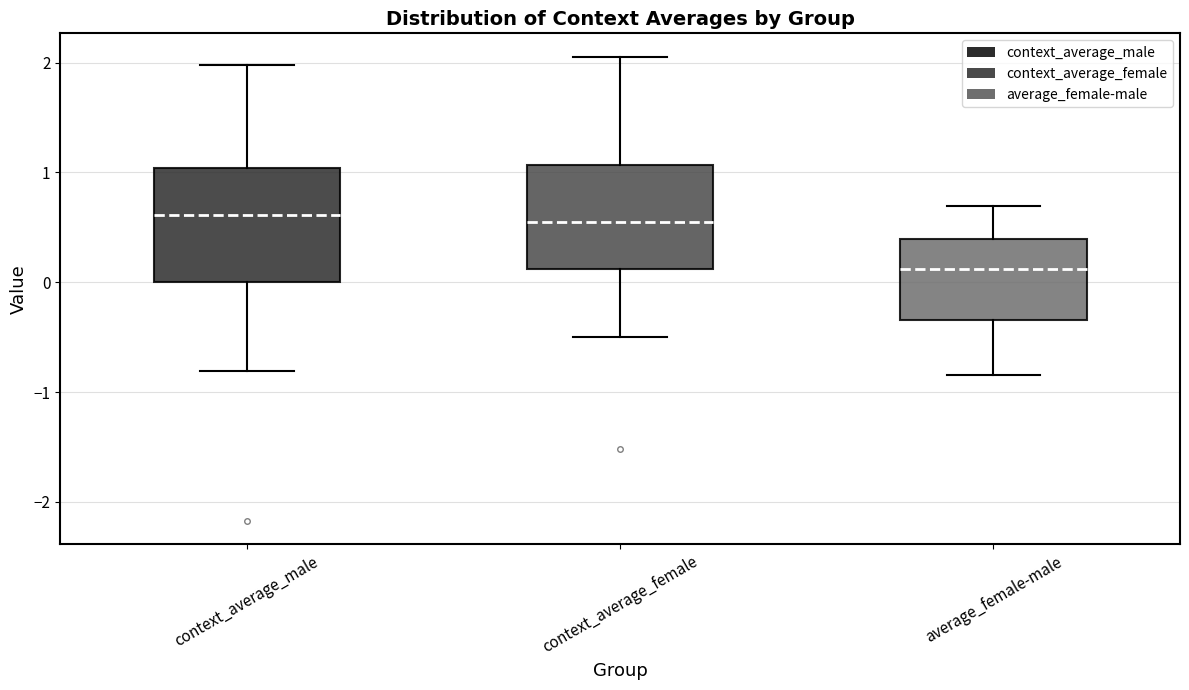

Which box has the lowest median line?

average_female-male